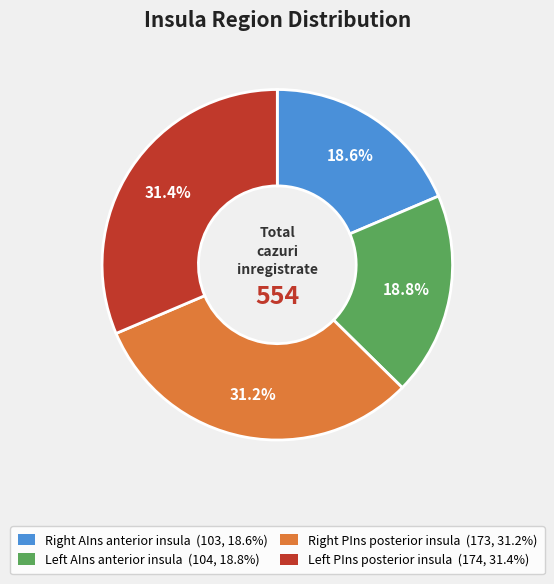

How many slices are in this pie chart?

4